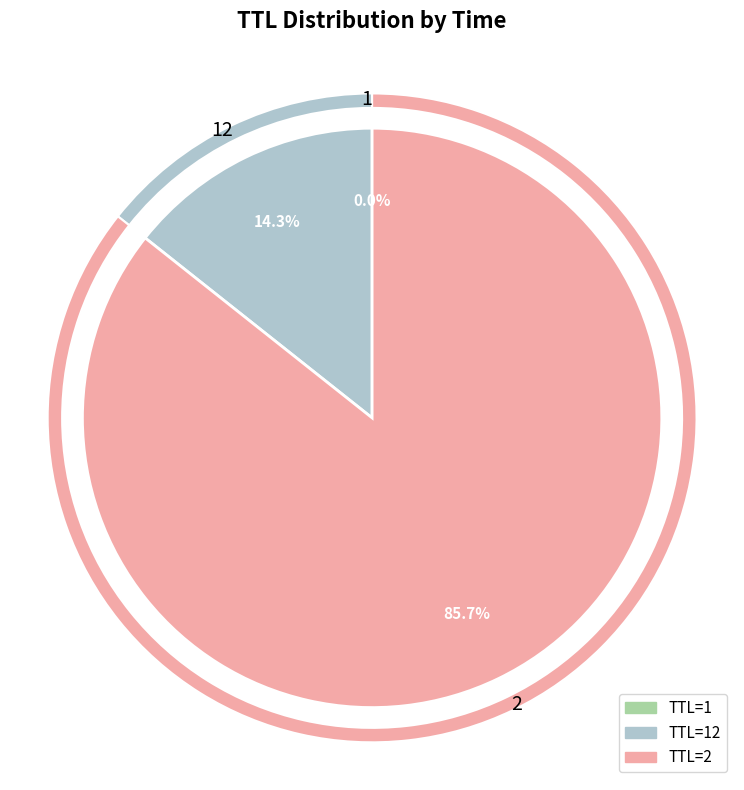

Is the sum of 1 and 2 greater than half?

Yes